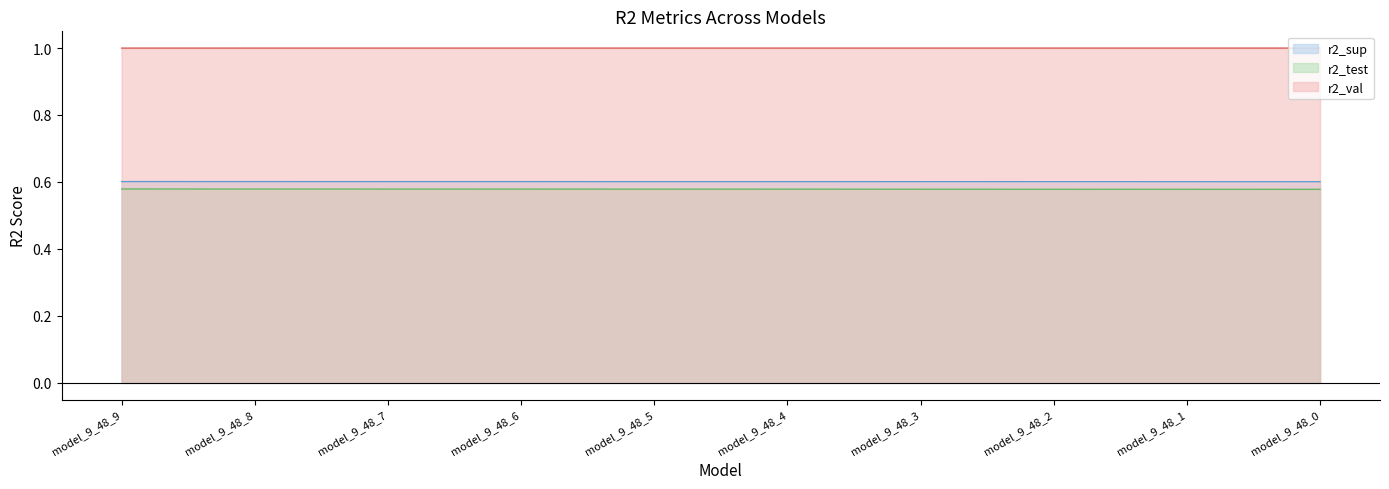

Which series has the largest total across all categories?

r2_val